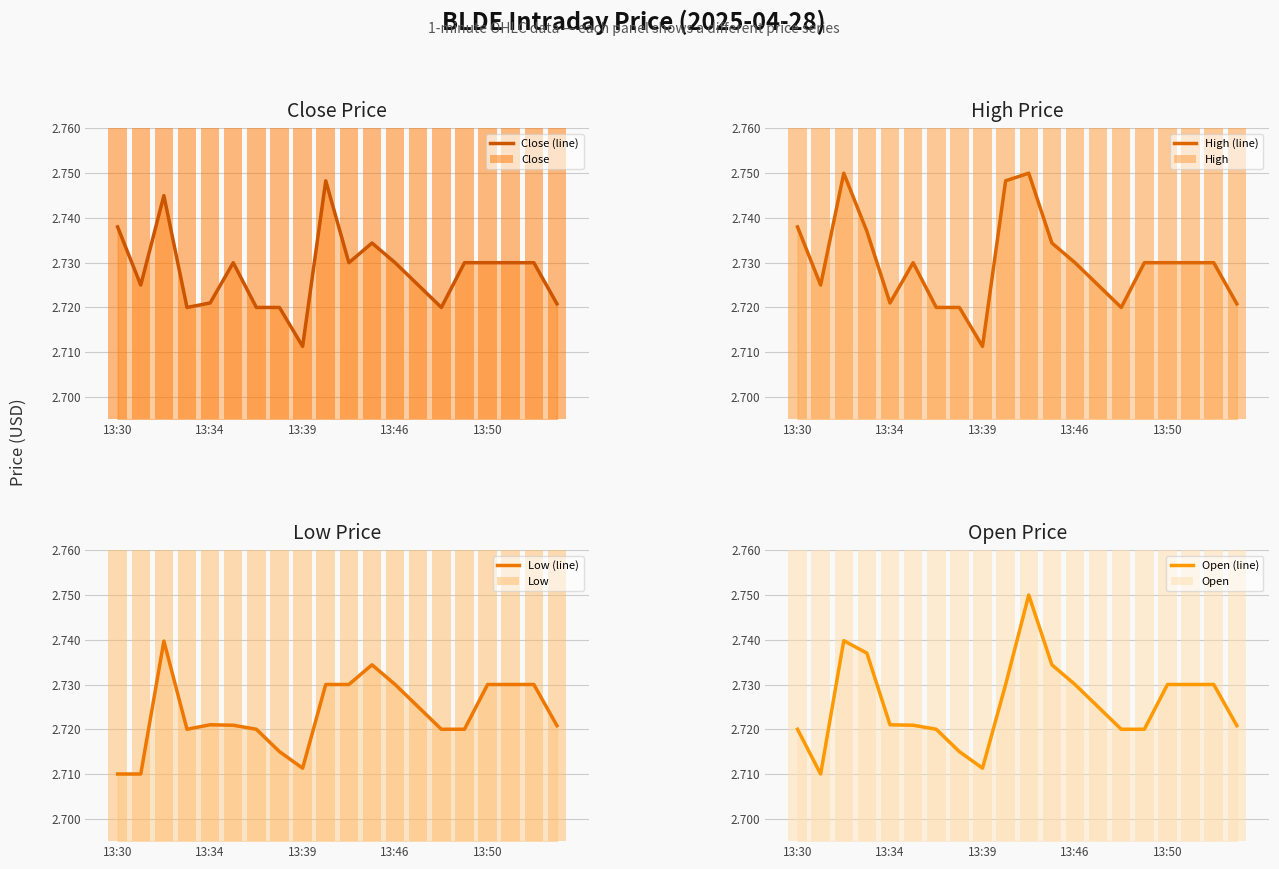

The value of High at 13:30 is 1.6. True or false?

False